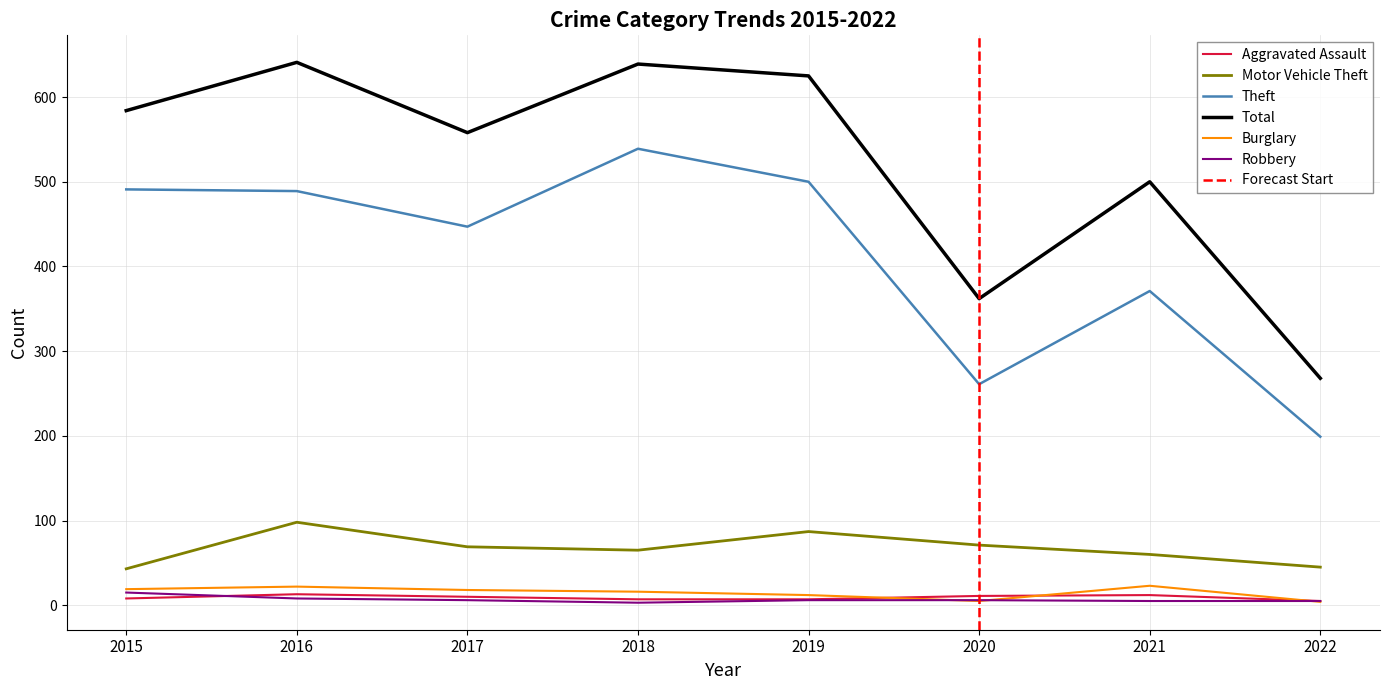

Between 2015 and 2018, which series saw the biggest shift?

Total